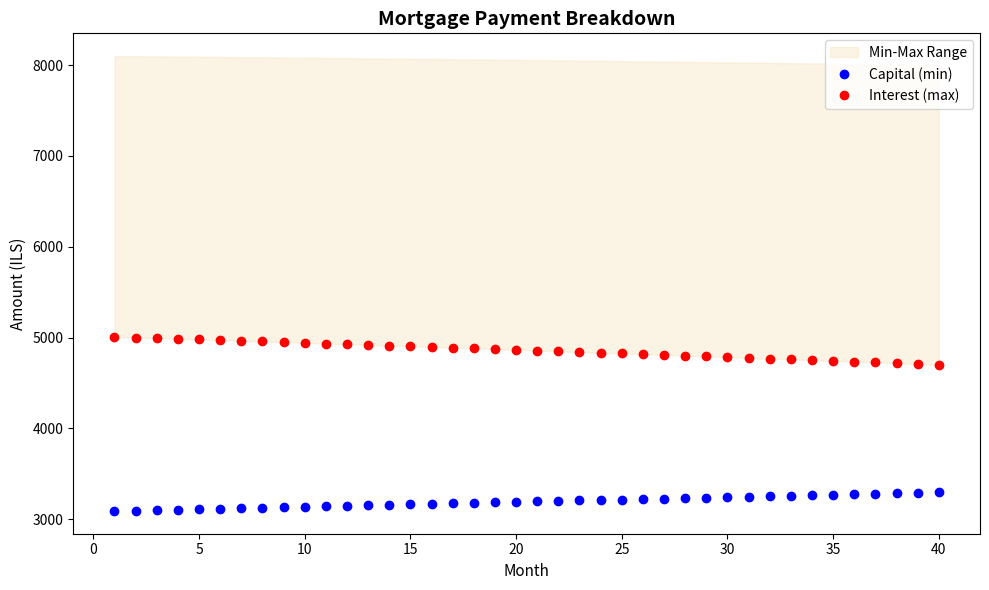

True or false: Capital (min) and Interest (max) cross at least once.

False